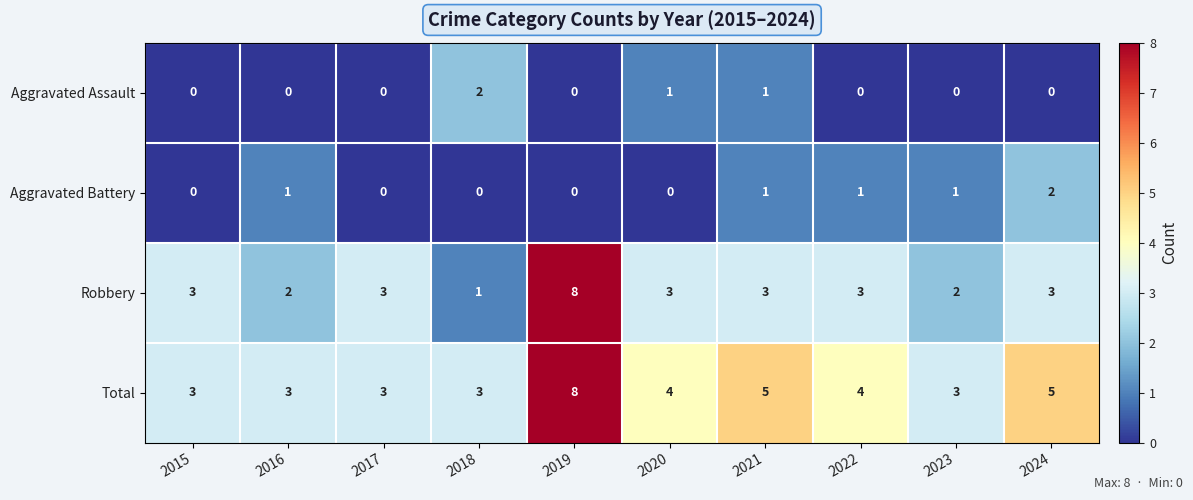

The value of Robbery at 2015 is 3. True or false?

True